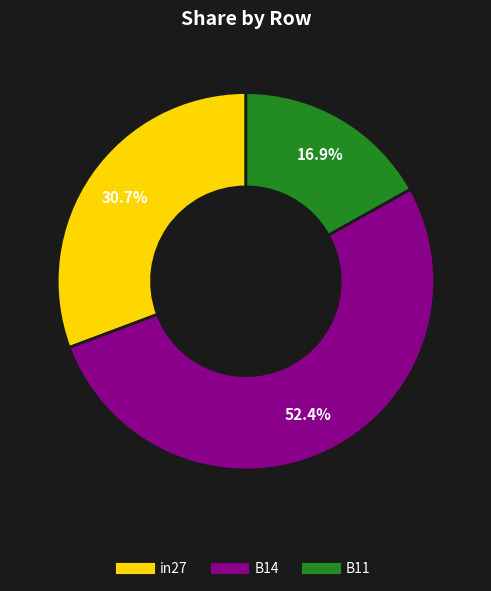

To the nearest percent, what portion does B14 represent?

52%